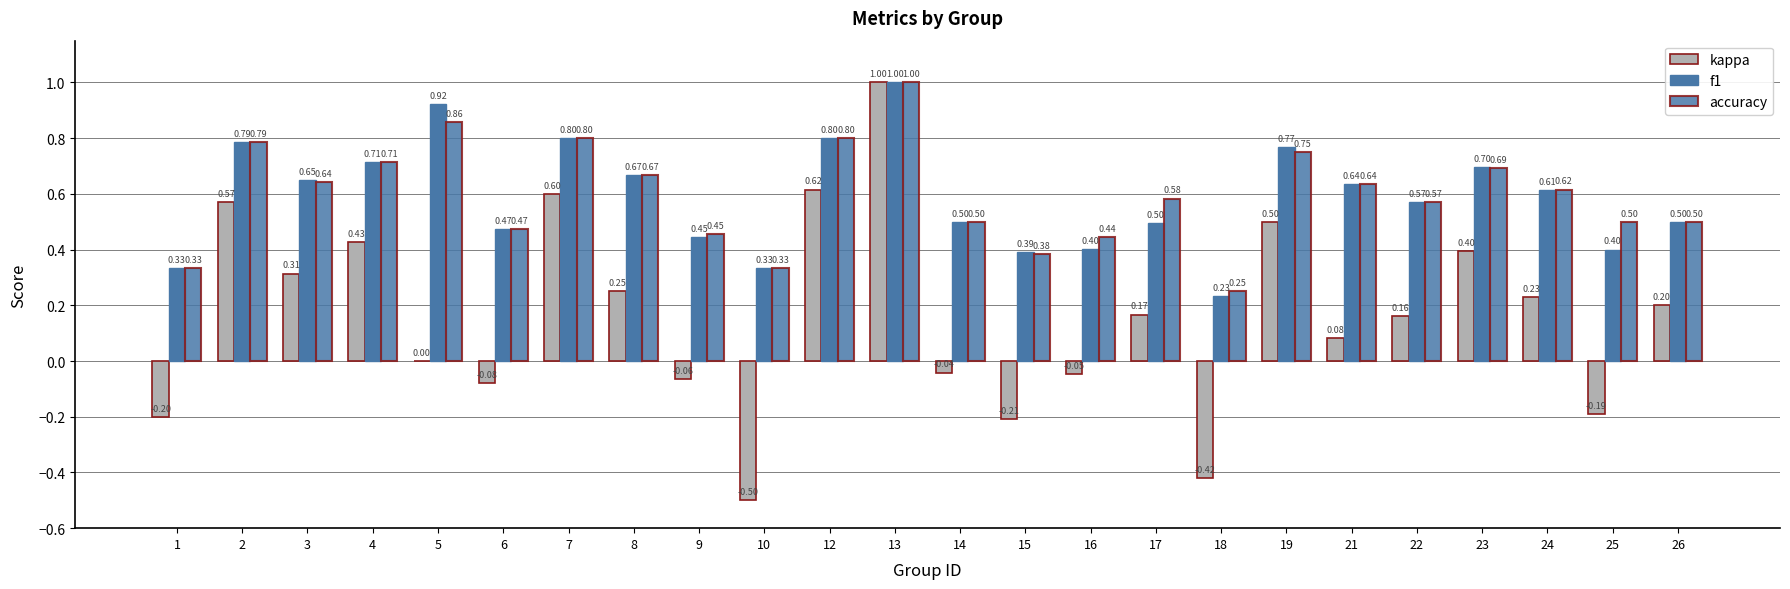

How many groups of bars are there?

24